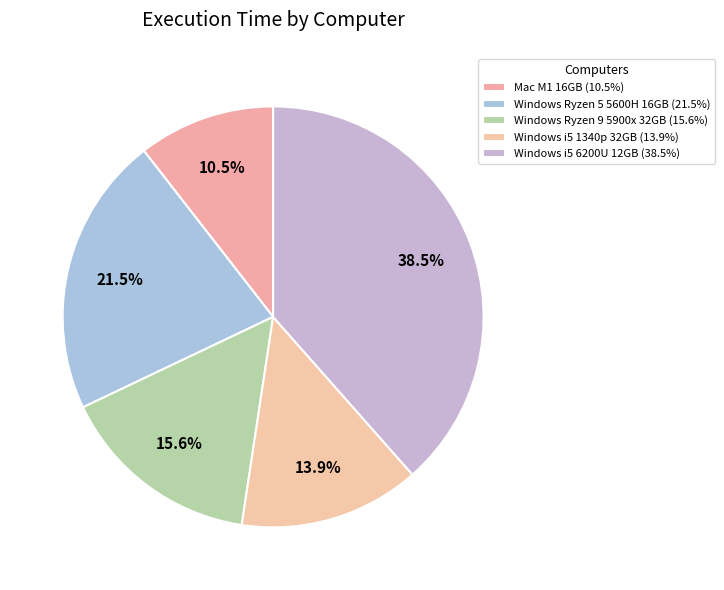

Is the sum of Windows Ryzen 9 5900x 32GB and Windows i5 1340p 32GB greater than half?

No